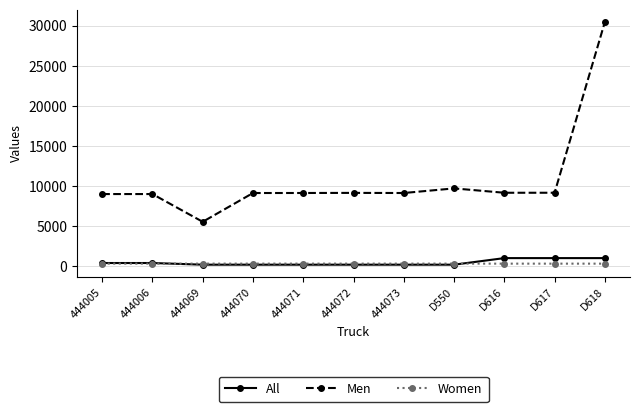

True or false: All and Men cross at least once.

False